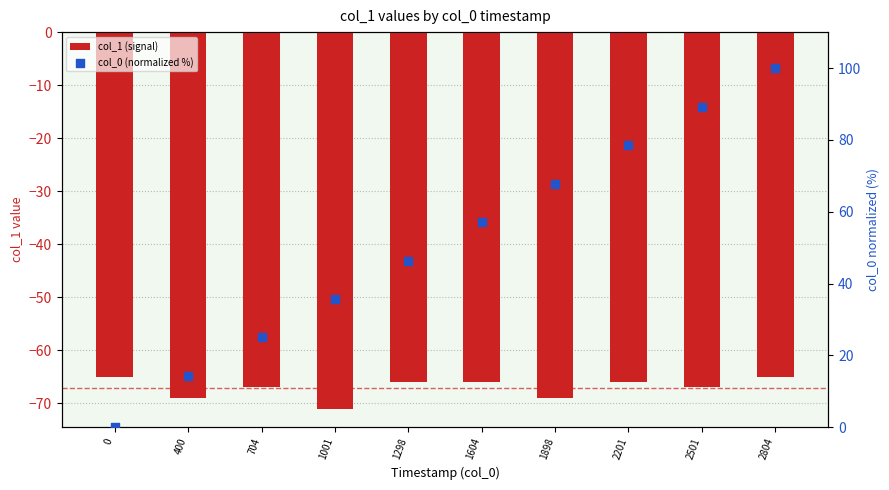

Which series reaches the maximum Y coordinate?

col_0 (normalized %)